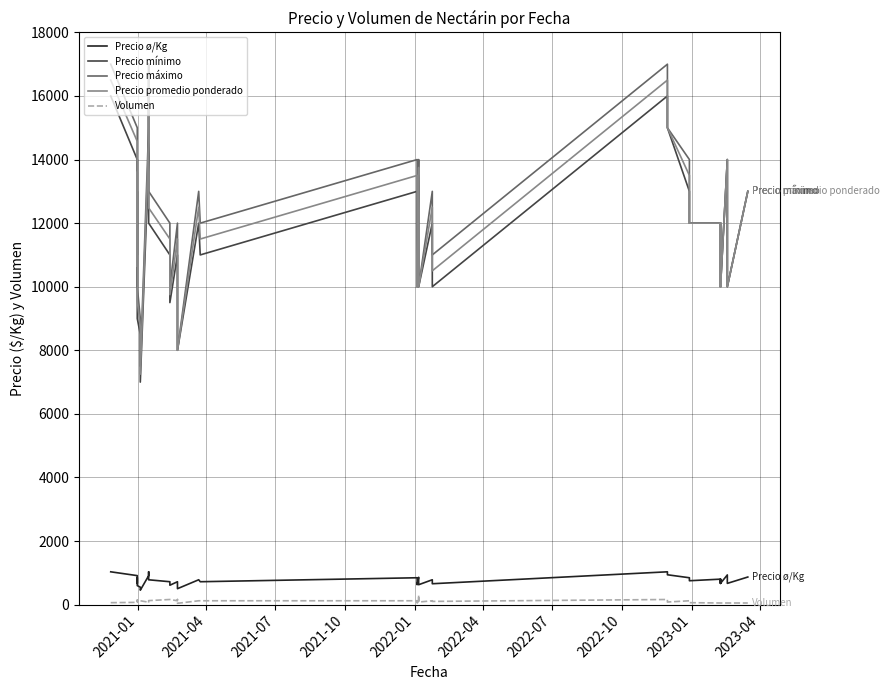

True or false: Volumen and Precio máximo intersect in this chart.

False